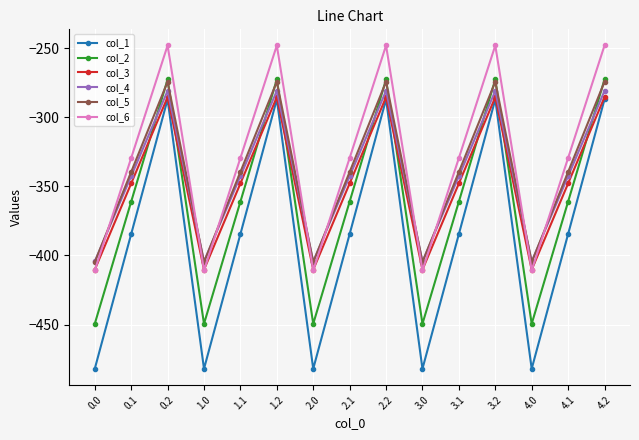

What are all the series names shown in the legend?

col_1, col_2, col_3, col_4, col_5, col_6